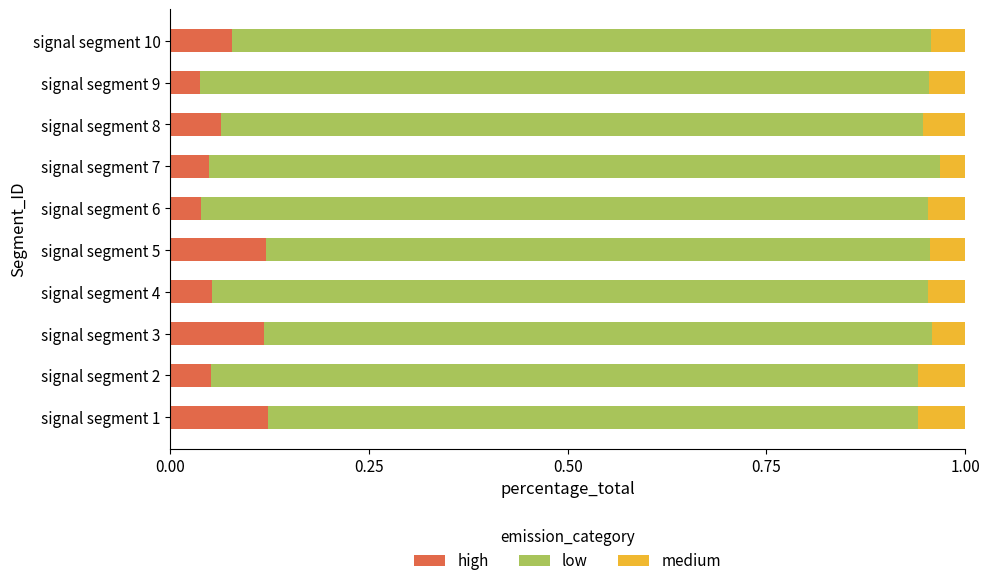

What is the total value across all series at signal segment 3?

1.0